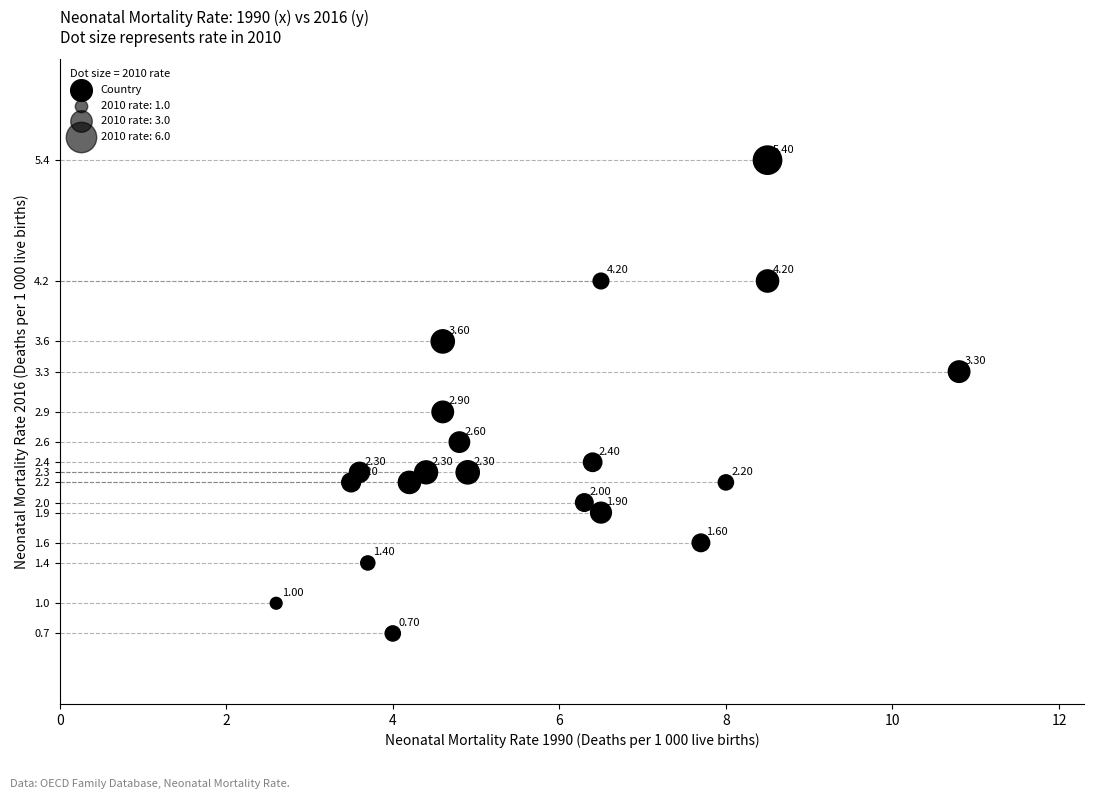

What is the range of Y values (max minus min)?

4.7